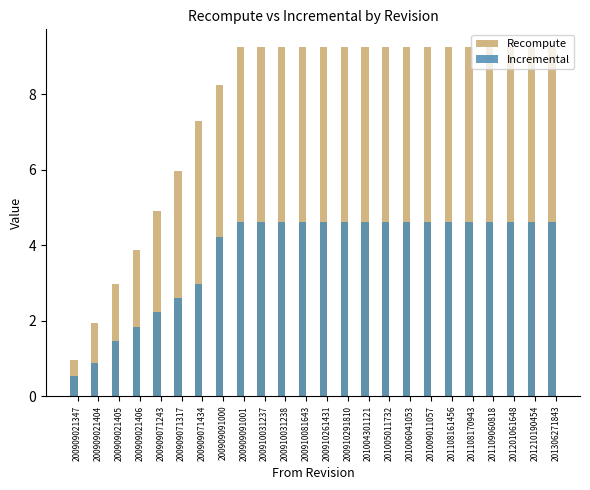

Reading right to left, list all the values displayed in this chart.

Recompute: 9.2	9.2	9.2	9.2	9.2	9.2	9.2	9.2	9.2	9.2	9.2	9.2	9.2	9.2	9.2	9.2	8.2	7.3	6.0	4.9	3.9	3.0	1.9	1.0
Incremental: 4.6	4.6	4.6	4.6	4.6	4.6	4.6	4.6	4.6	4.6	4.6	4.6	4.6	4.6	4.6	4.6	4.2	3.0	2.6	2.2	1.8	1.4	0.9	0.5